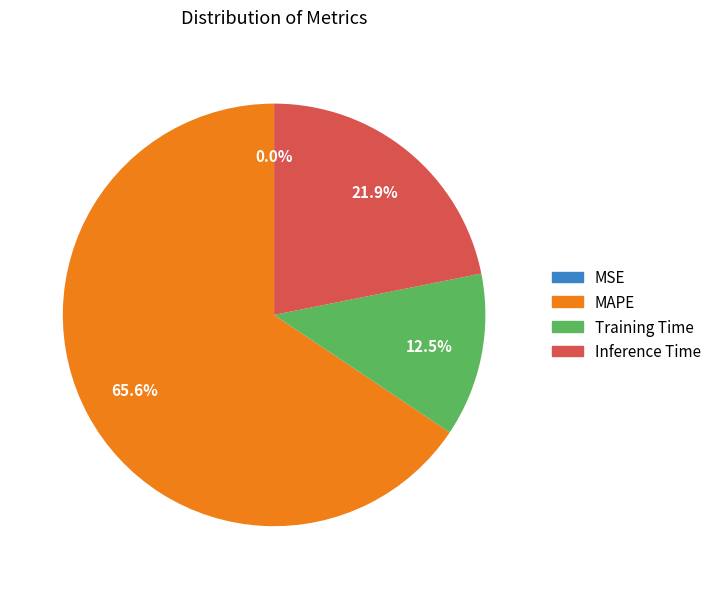

Is there any slice that represents more than half of the pie?

Yes